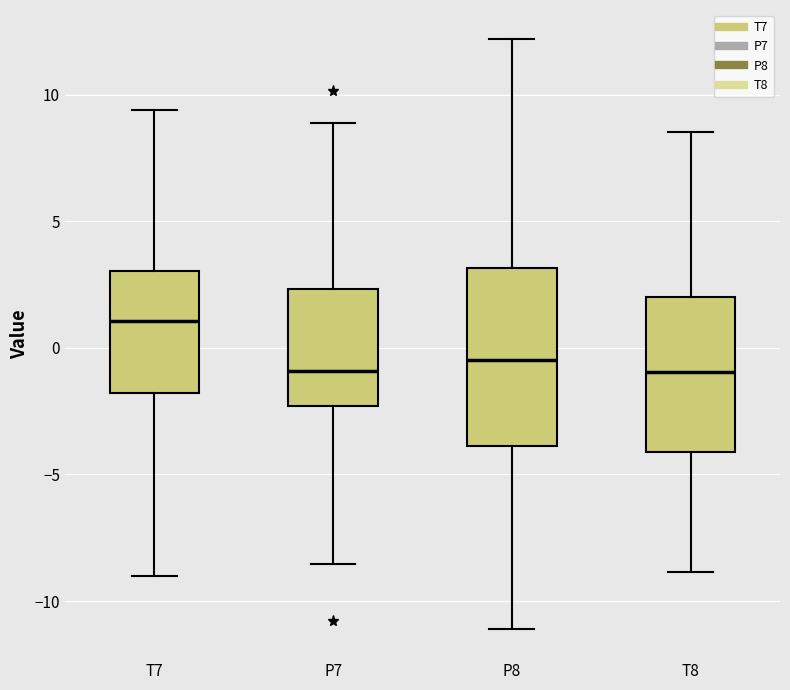

Reading left to right, read every box against the y-axis: the position of its median line, the range the box covers, and the ends of its whiskers. The values are not printed on the chart, so give them approximately, as read against the axis.

T7: median 1.0, box -2.0 to 3.0, whiskers -9.0 to 9.5
P7: median -1.0, box -2.5 to 2.5, whiskers -8.5 to 9.0
P8: median -0.5, box -4.0 to 3.0, whiskers -11.0 to 12.0
T8: median -1.0, box -4.0 to 2.0, whiskers -9.0 to 8.5